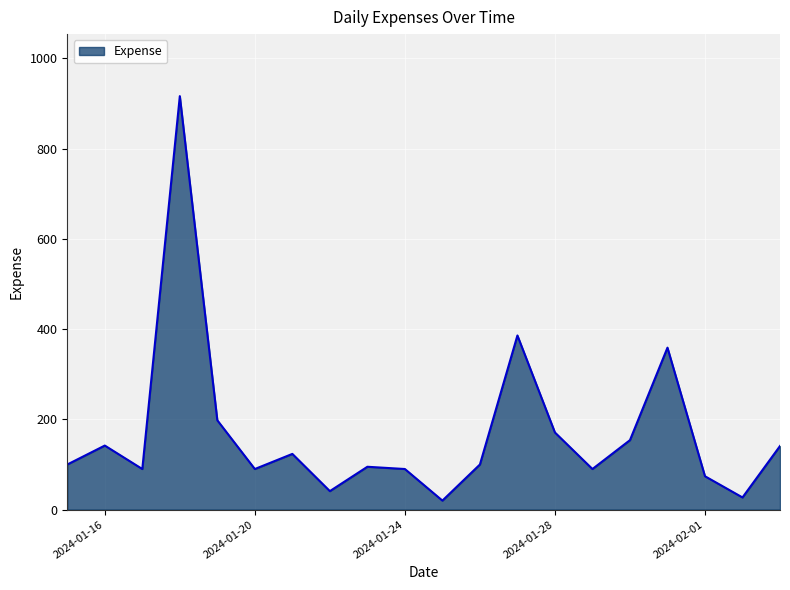

What is the difference between the maximum and minimum values?

896.5